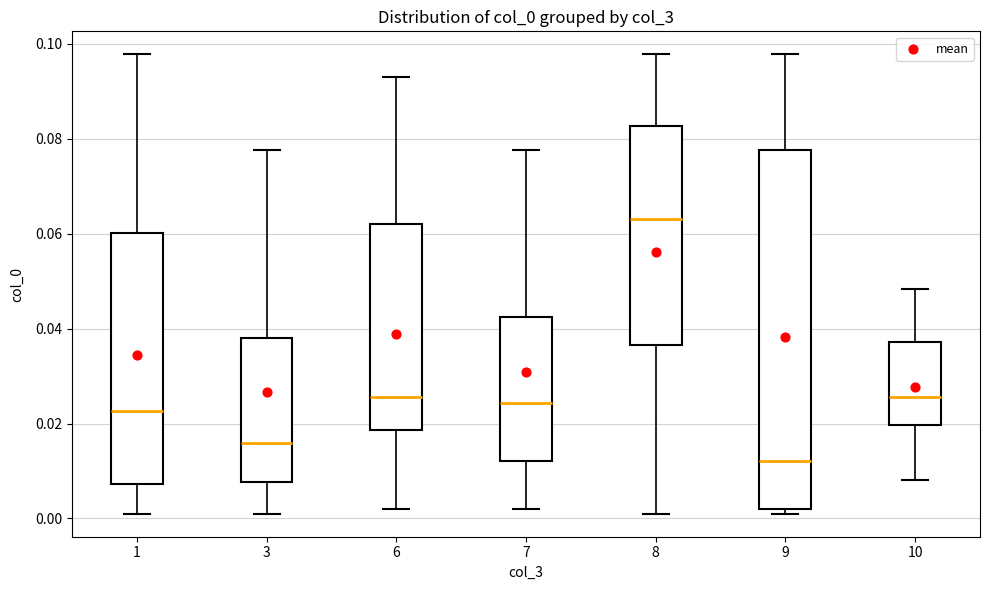

Which box is the tallest, from its lower edge to its upper edge?

9